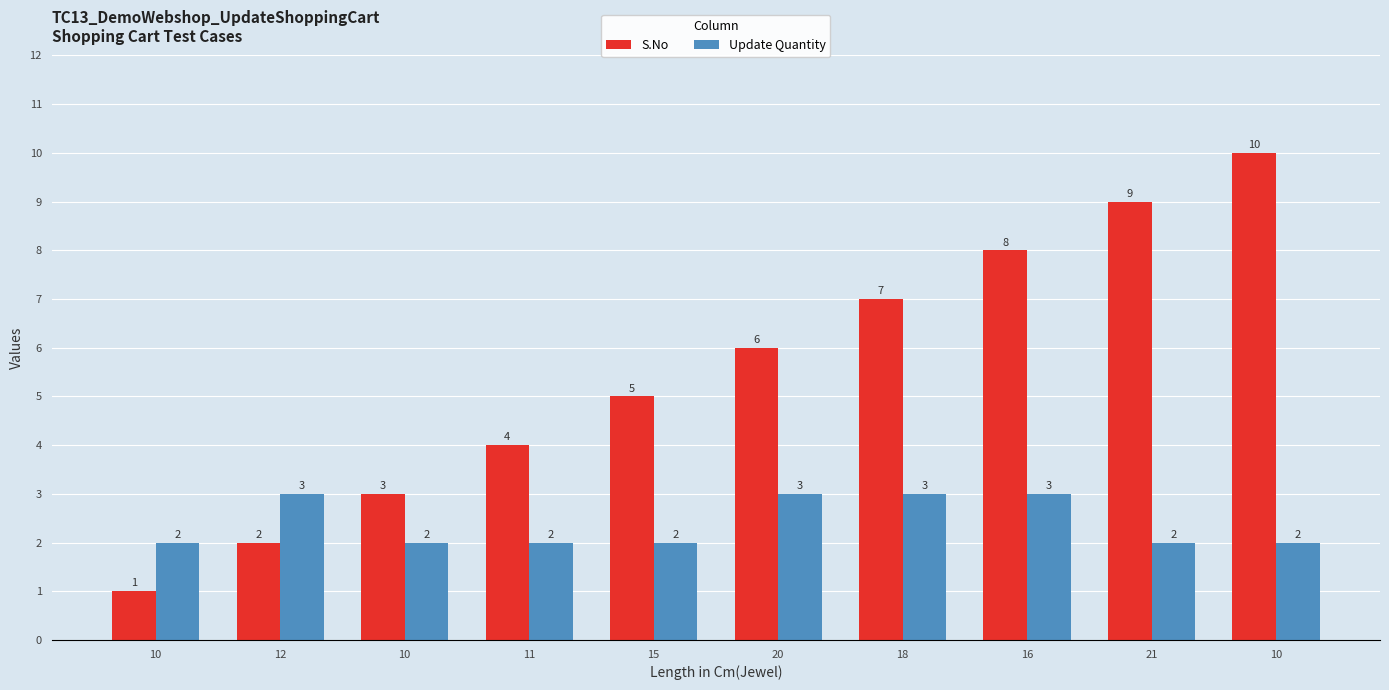

At which category does the chart reach its minimum across all series?

10